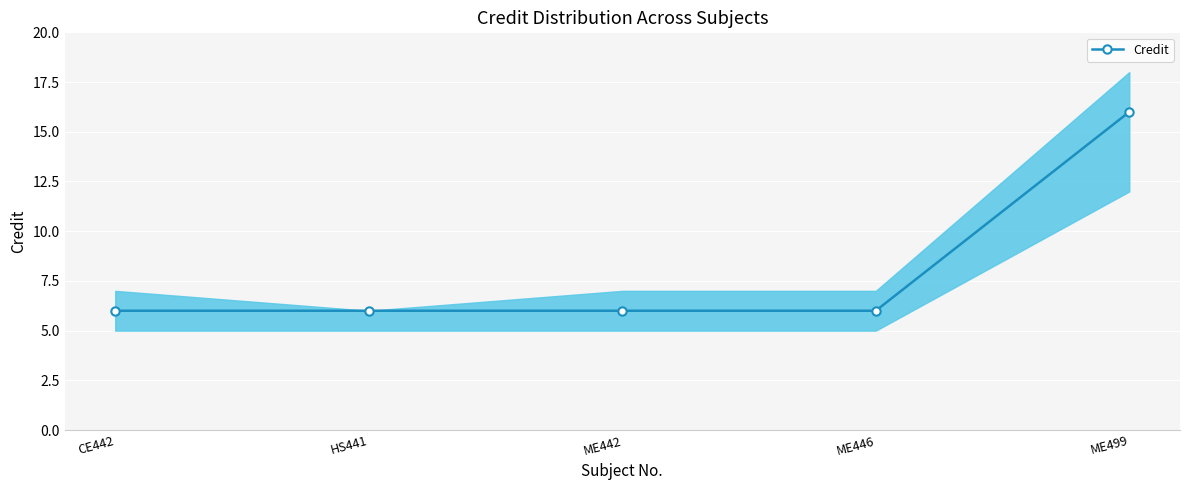

What is the value of the 3rd point from the left?

6